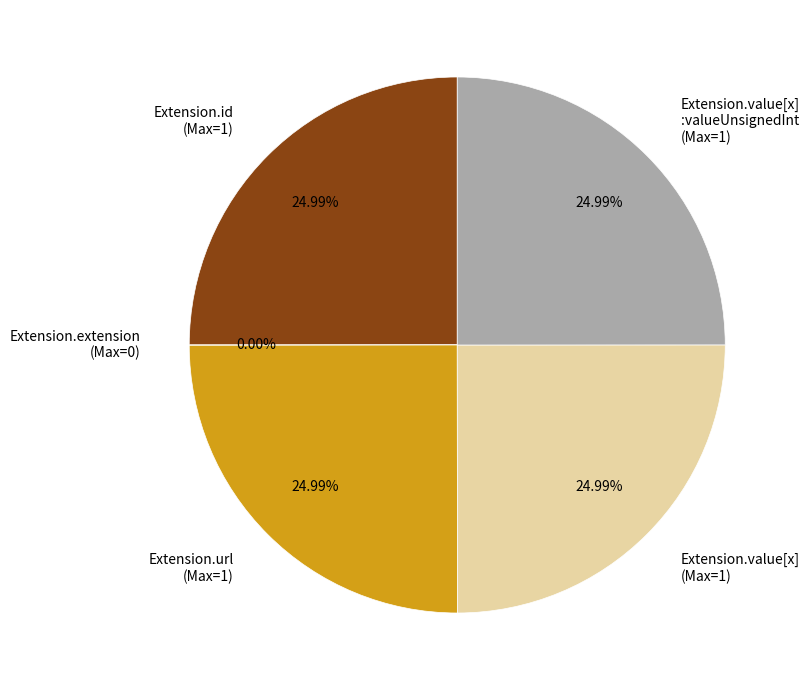

Approximately how many times larger is the value at Extension.value[x] (Max=1) compared to Extension.id (Max=1)?

1.0